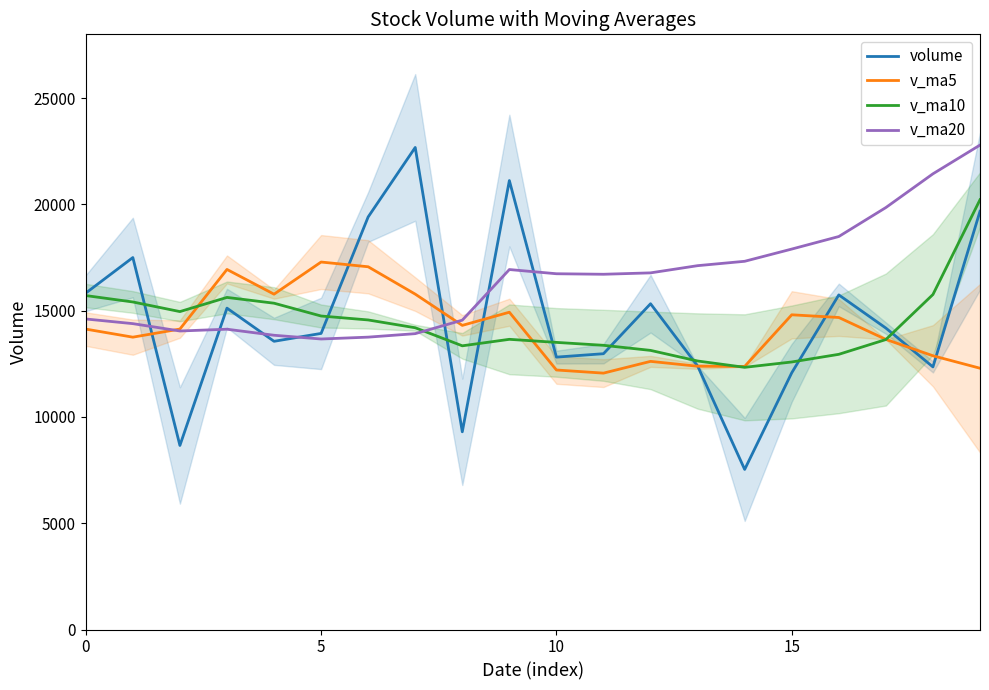

Which category has the lowest value across all series?

14